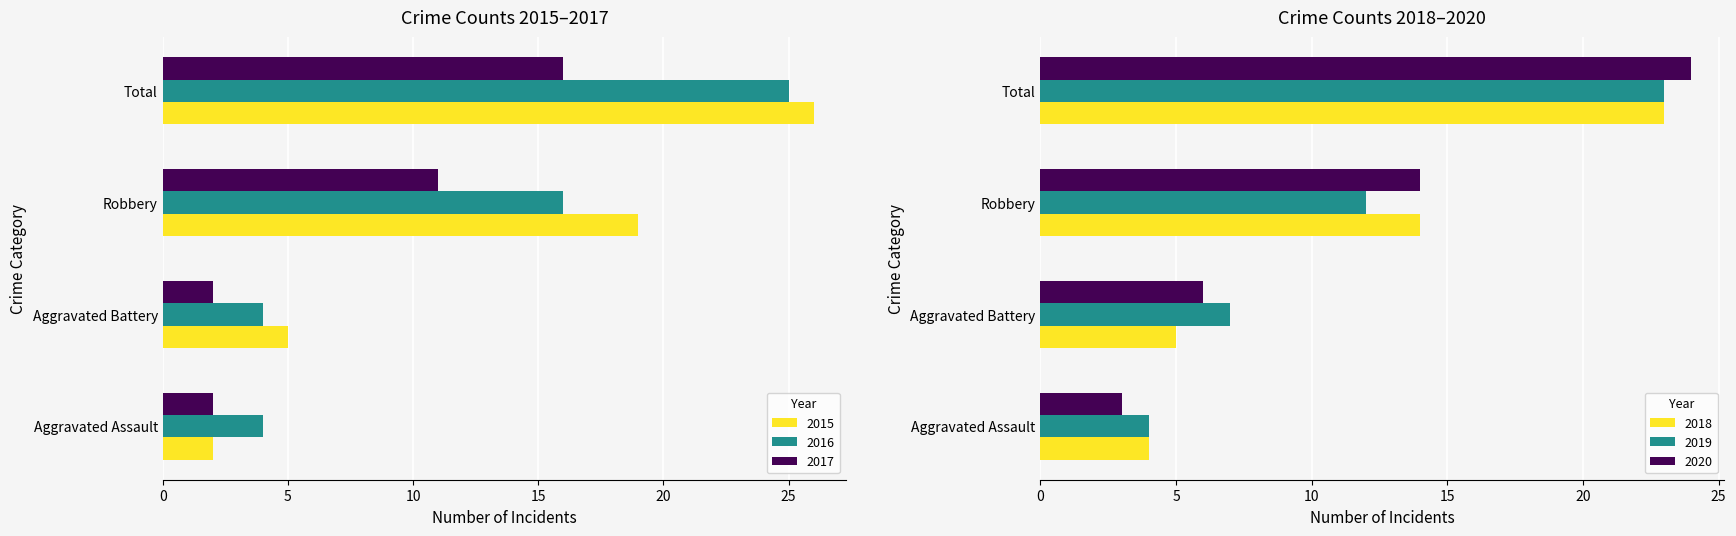

What is the maximum value shown in the chart?

26